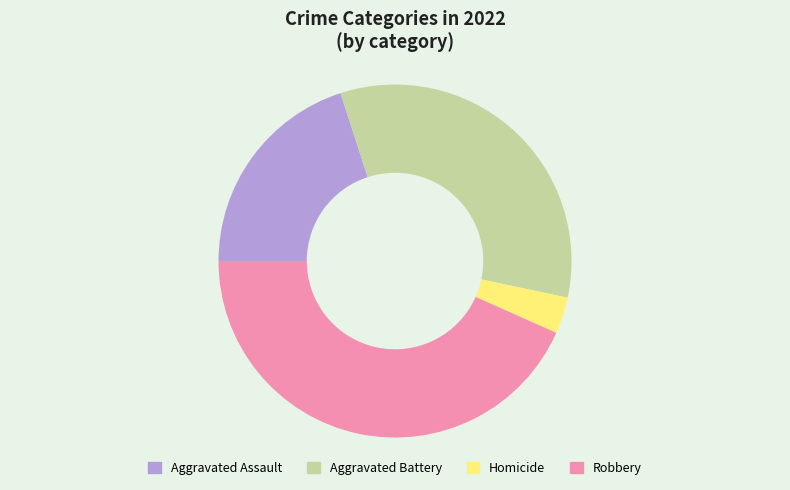

Does Robbery account for over 50% of the chart?

No